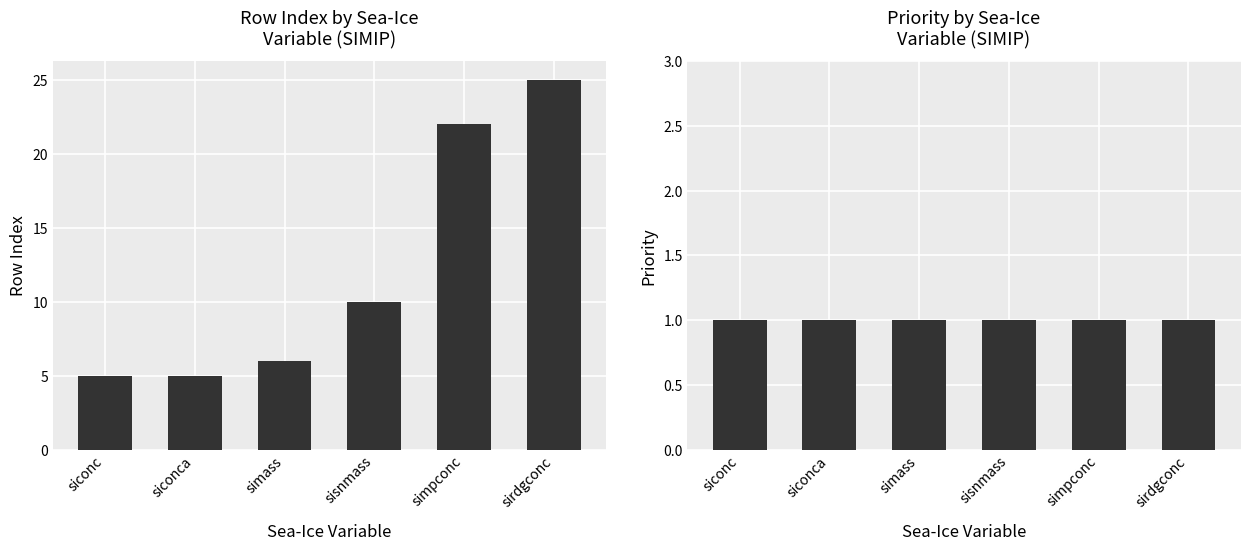

What is the sum of the Priority values at siconc and sisnmass?

2